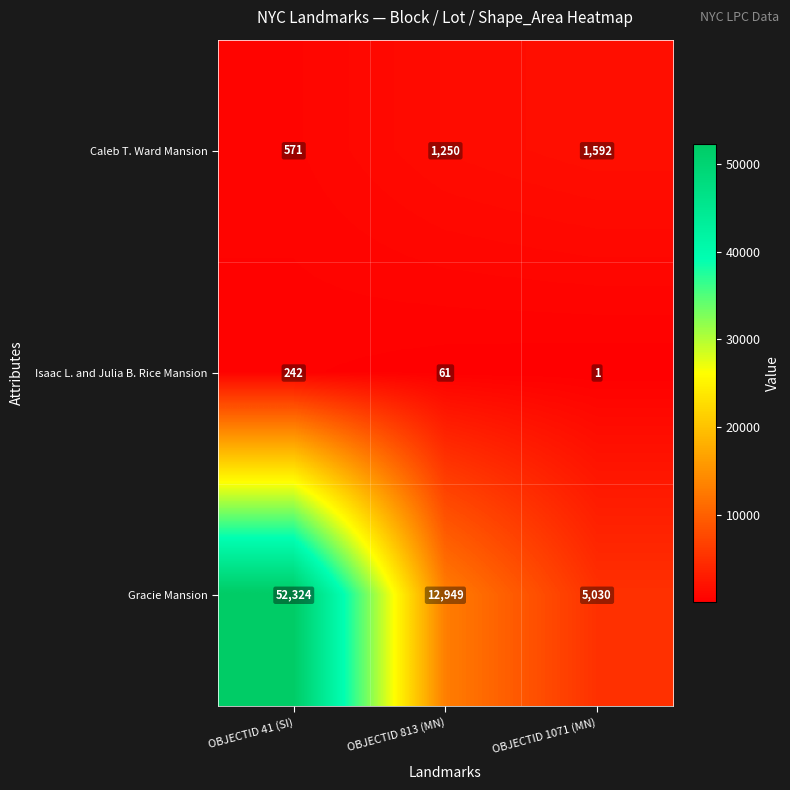

What is the approximate value of Caleb T. Ward Mansion at OBJECTID 813 (MN), to the nearest 50?

1250